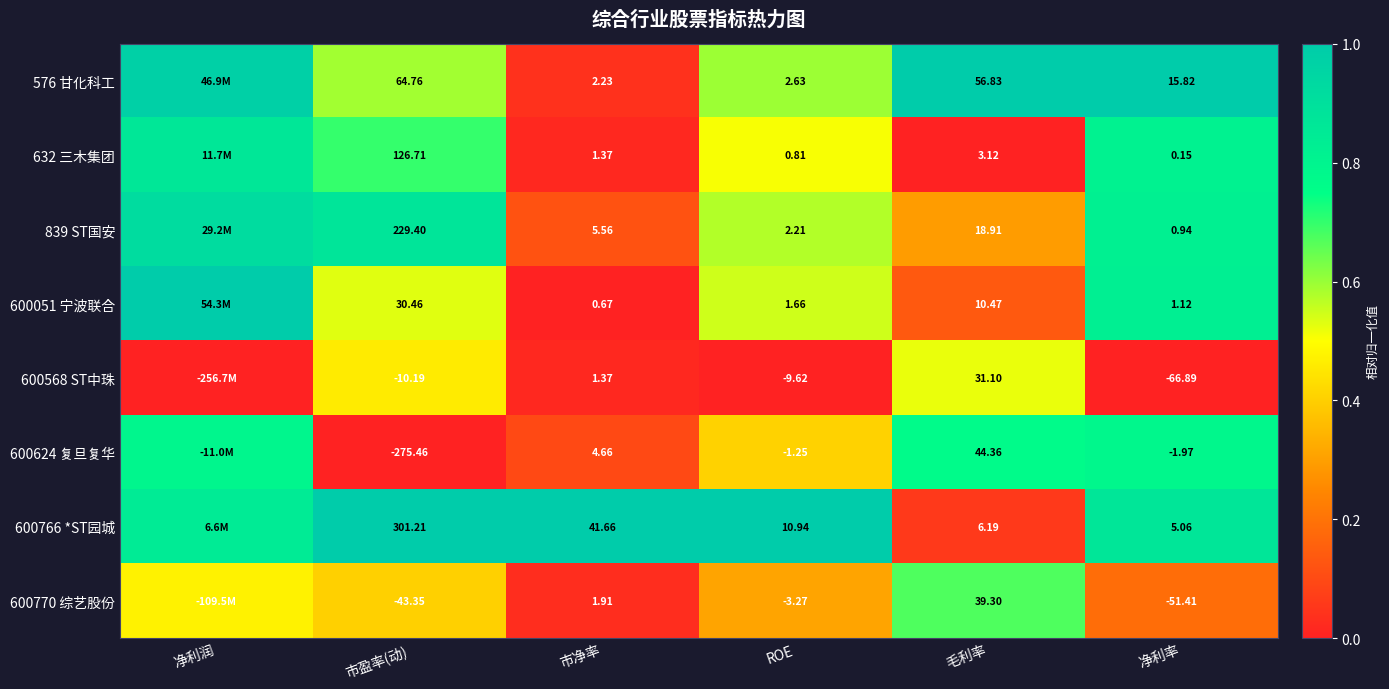

Is the value of 600770 综艺股份 at ROE greater than the value of 600766 *ST园城 at ROE?

No